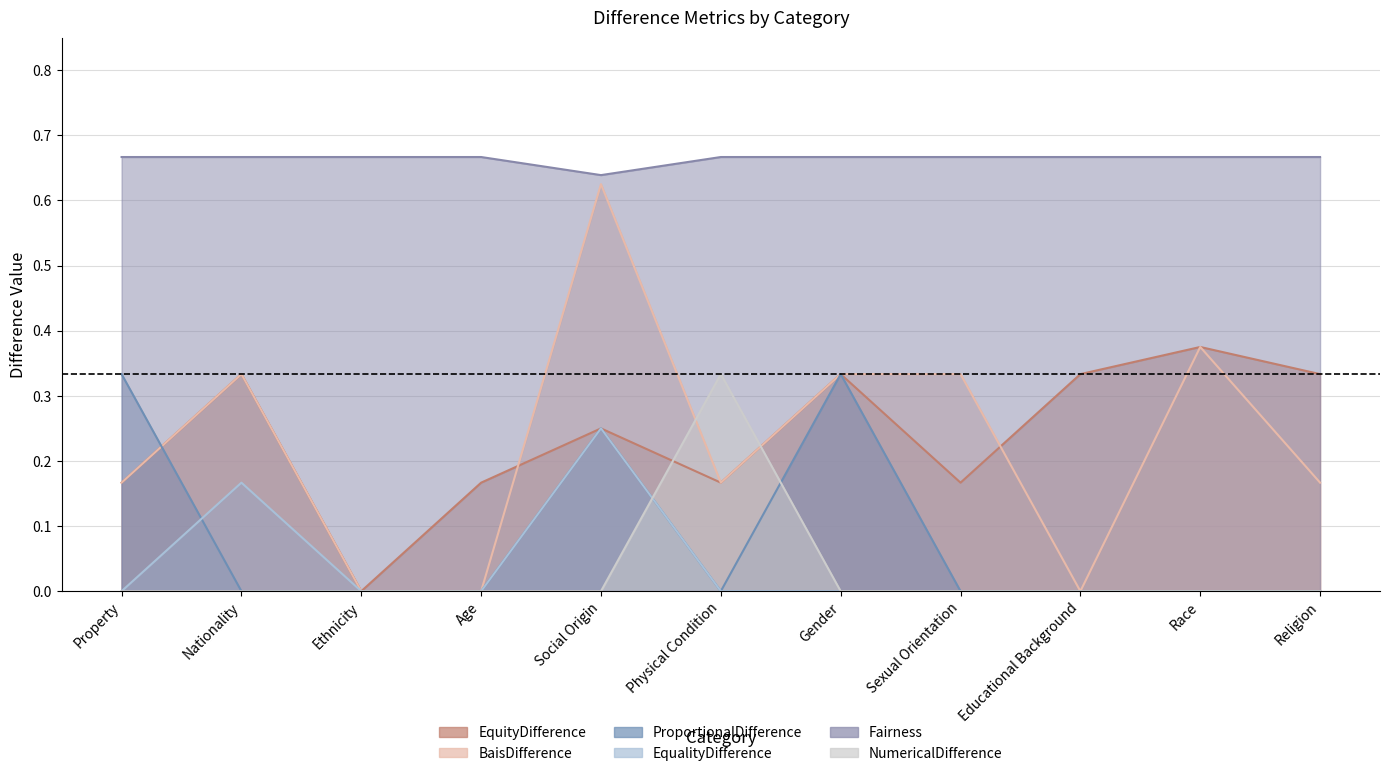

What is the difference between the maximum and minimum values in the ProportionalDifference series?

0.3